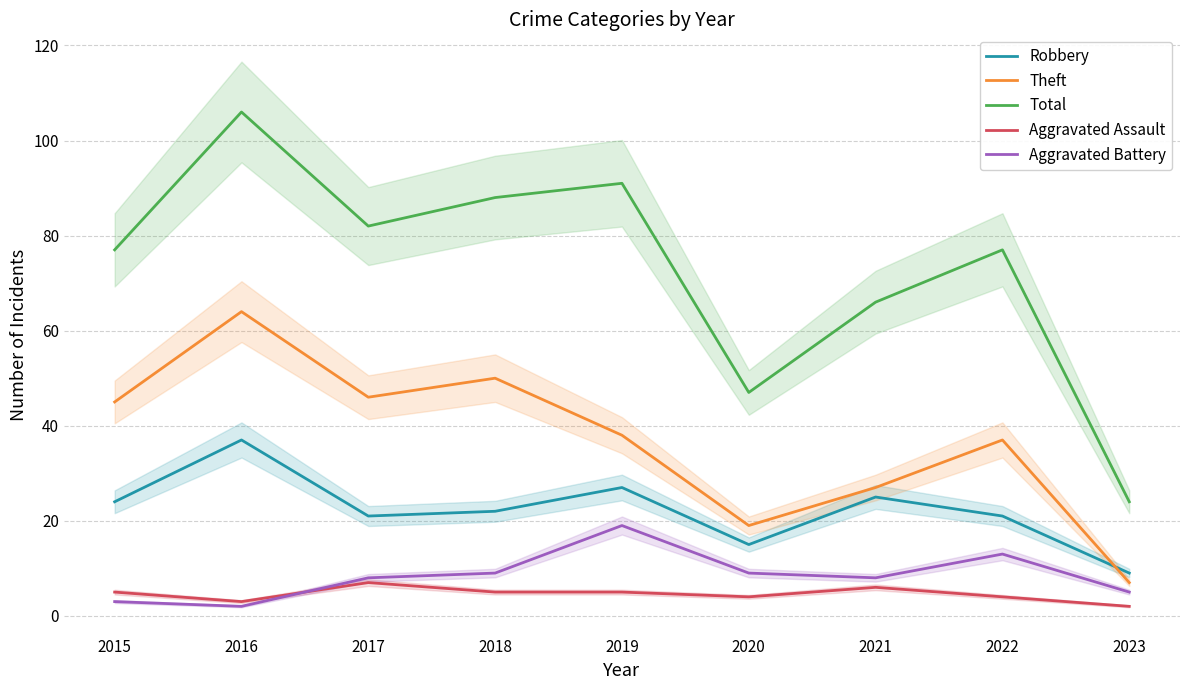

At which category does Aggravated Battery reach its first local peak?

2019